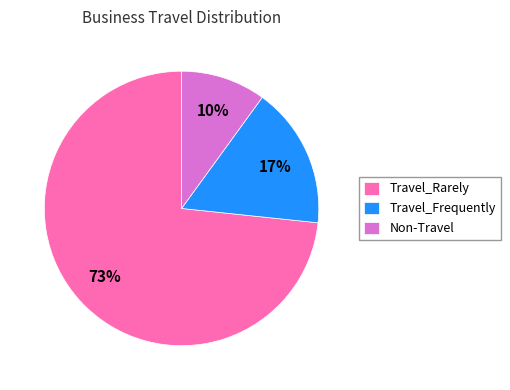

To the nearest percent, what is the combined percentage of Travel_Frequently and Non-Travel?

27%